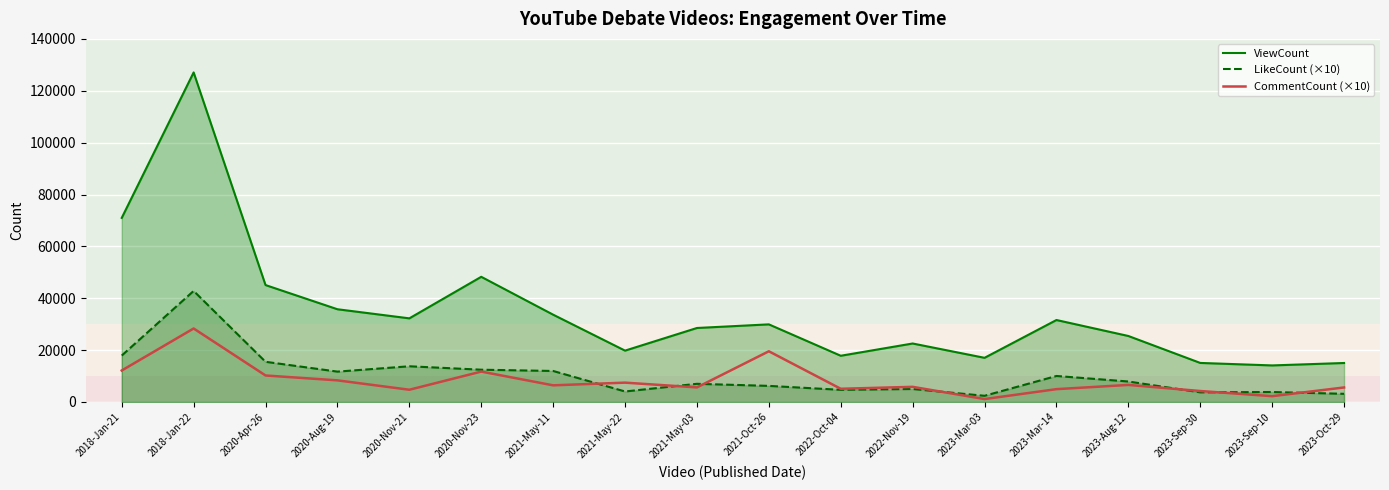

The value of CommentCount (×10) at 2023-Mar-03 is 1130. True or false?

True